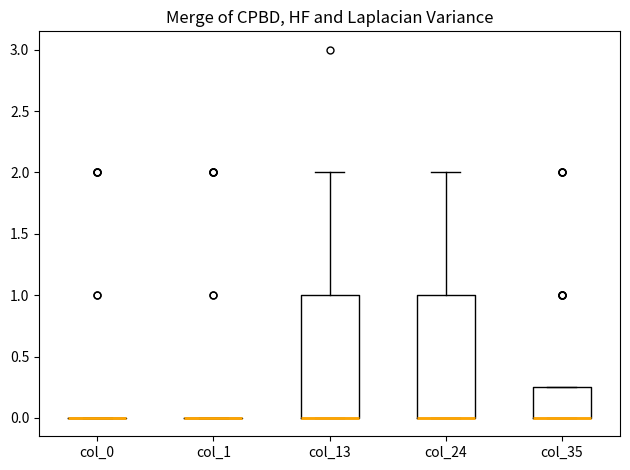

Reading left to right, read every box against the y-axis: the position of its median line, the range the box covers, and the ends of its whiskers. The values are not printed on the chart, so give them approximately, as read against the axis.

col_0: box collapsed to a line at 0.00, whiskers 0.00 to 0.00
col_1: box collapsed to a line at 0.00, whiskers 0.00 to 0.00
col_13: median 0.00 (drawn on the box's lower edge), box 0.00 to 1.00, whiskers 0.00 to 2.00
col_24: median 0.00 (drawn on the box's lower edge), box 0.00 to 1.00, whiskers 0.00 to 2.00
col_35: median 0.00 (drawn on the box's lower edge), box 0.00 to 0.25, whiskers 0.00 to 0.25